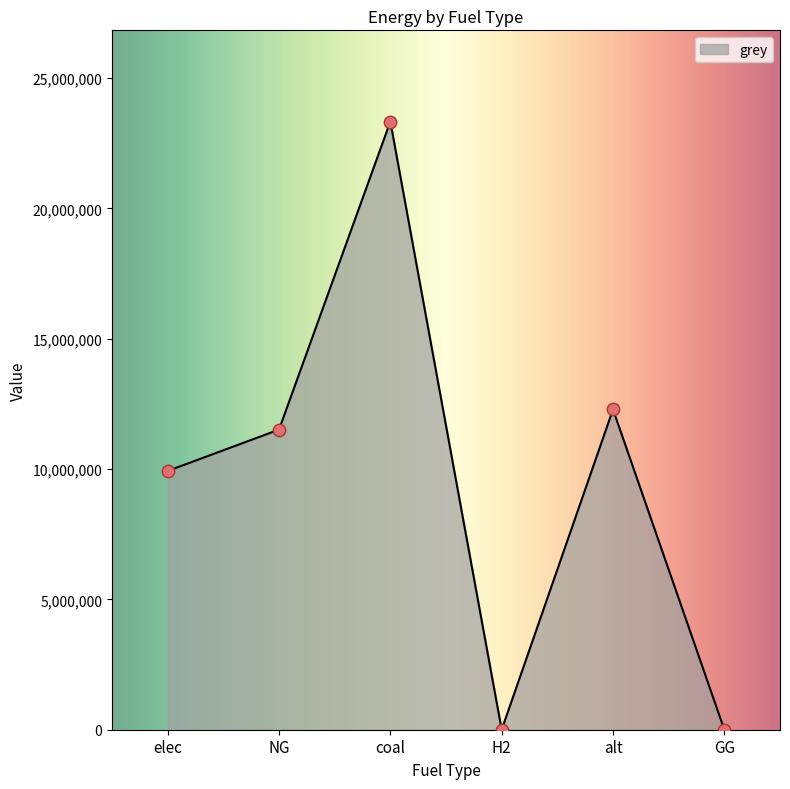

Which has a higher value, elec or GG?

elec